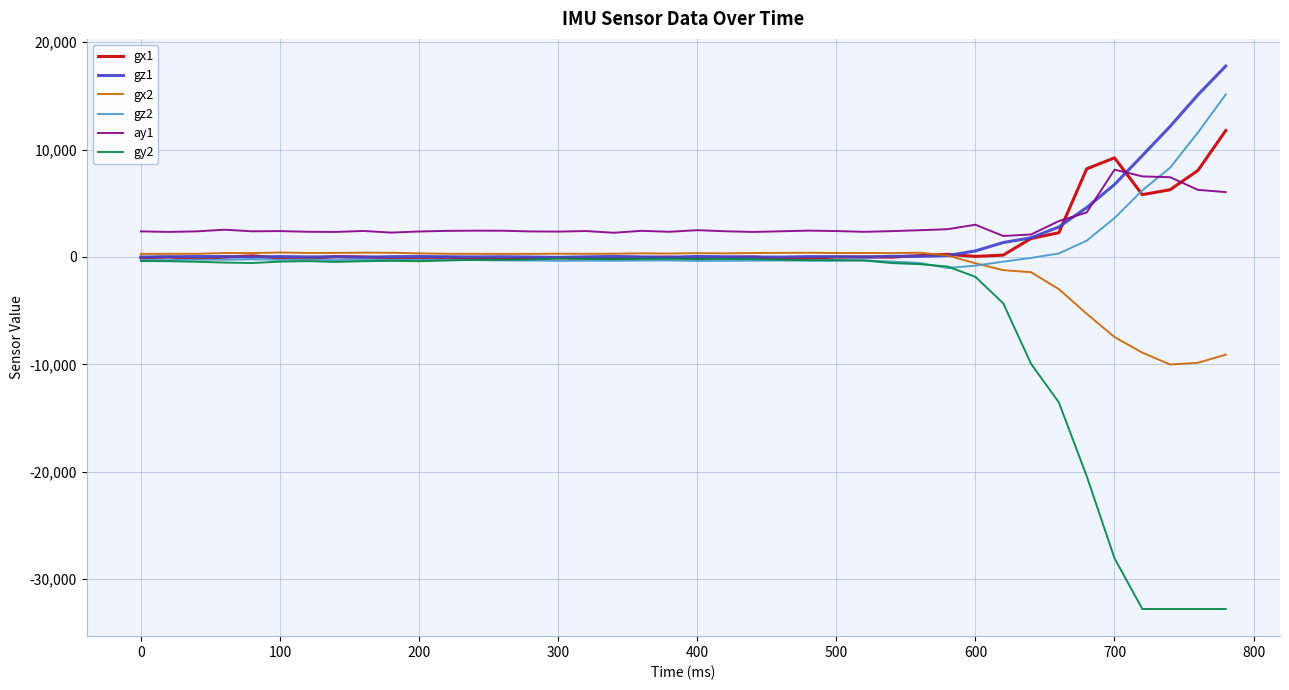

Which series has the widest spread of values?

gy2